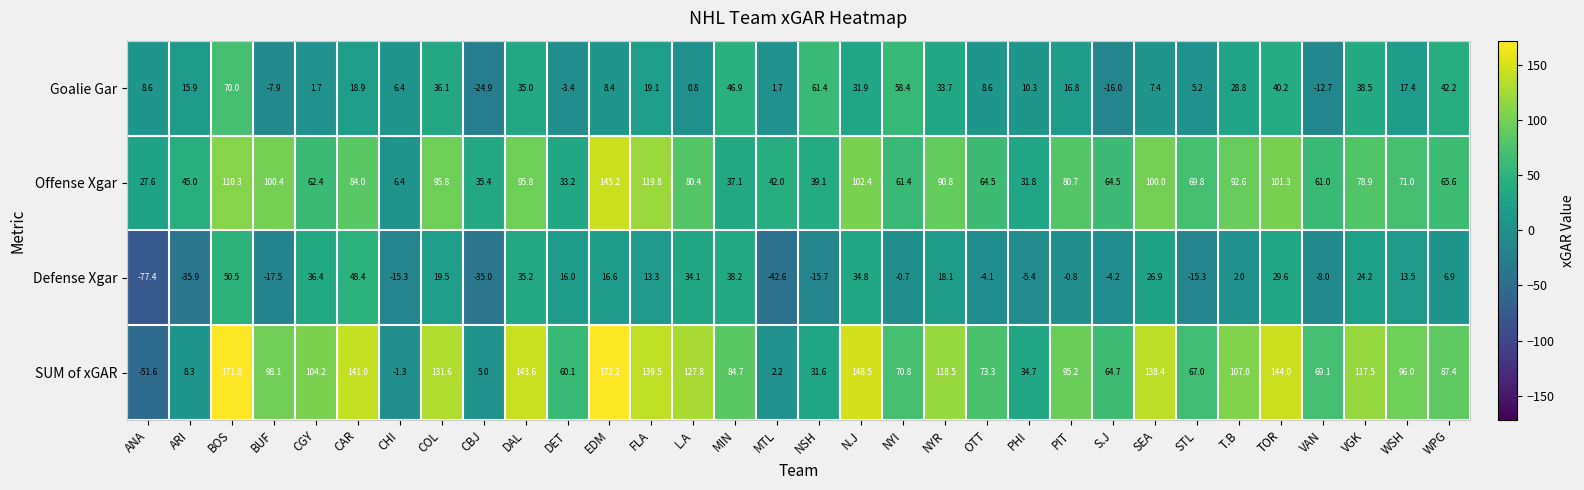

At which category does the chart reach its peak across all series?

EDM